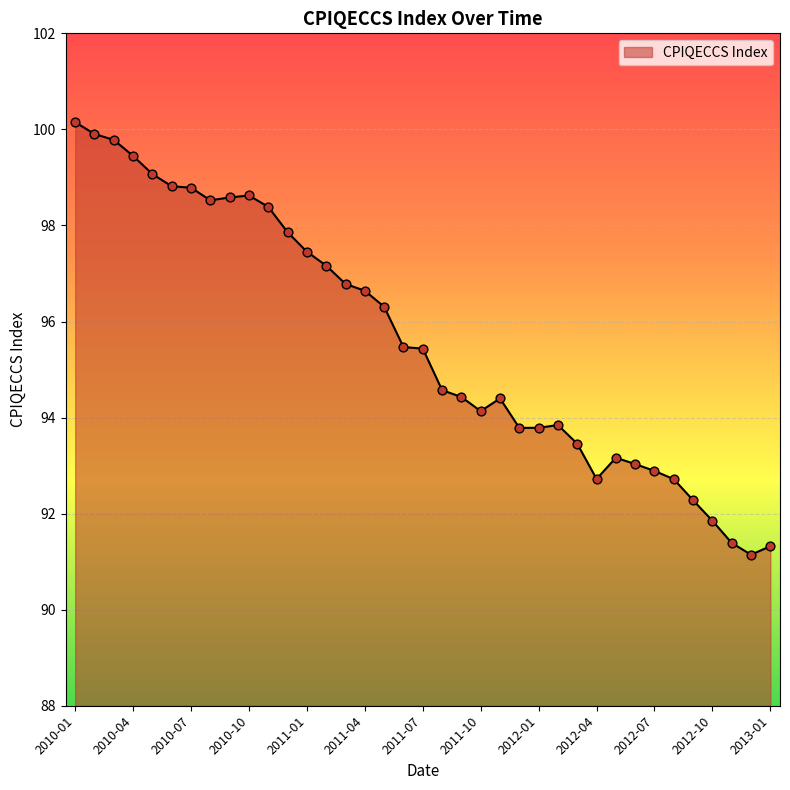

What is the smallest value displayed?

91.1